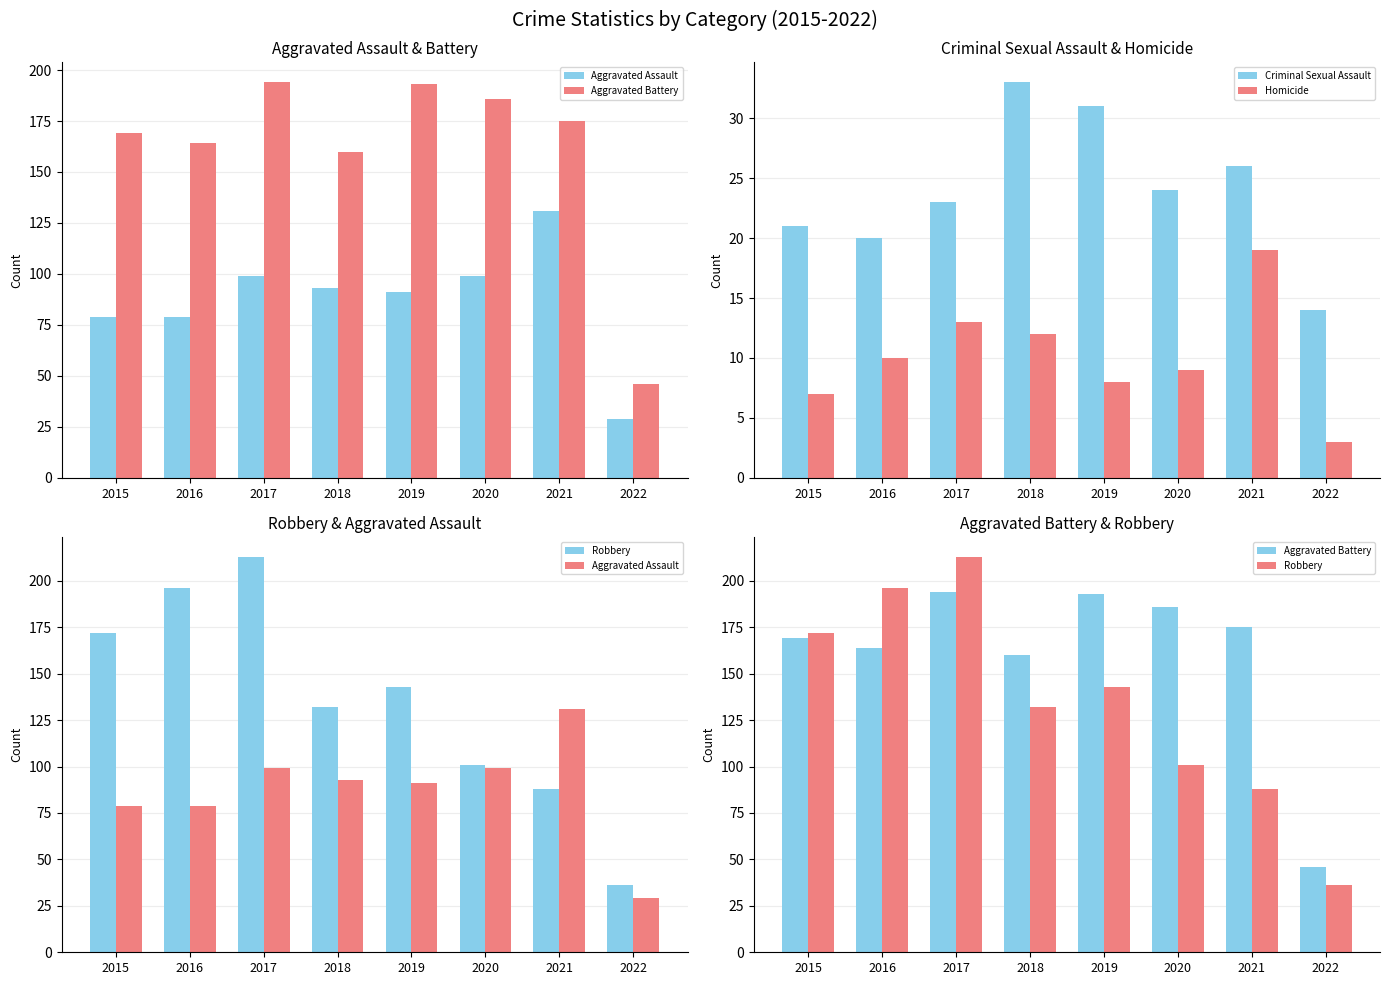

Where does the Criminal Sexual Assault series first go above 24?

2018